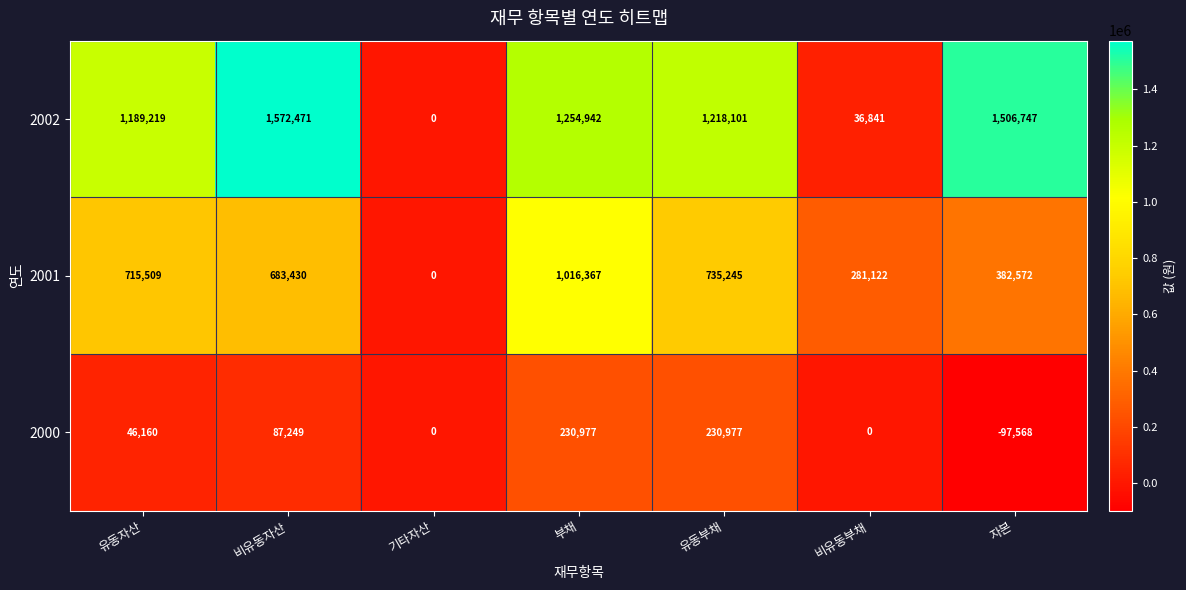

Which series has the largest total across all categories?

2002